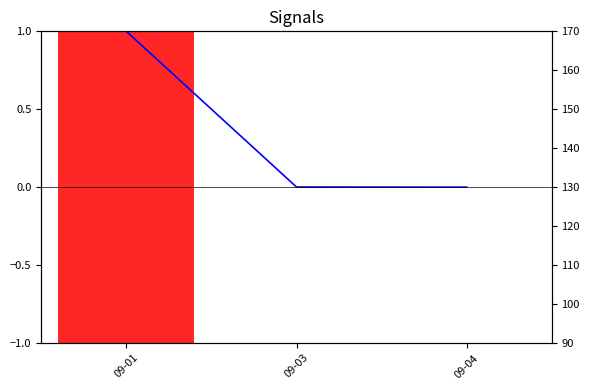

Rank the series by their maximum value, from lowest to highest.

Debit (norm), Price